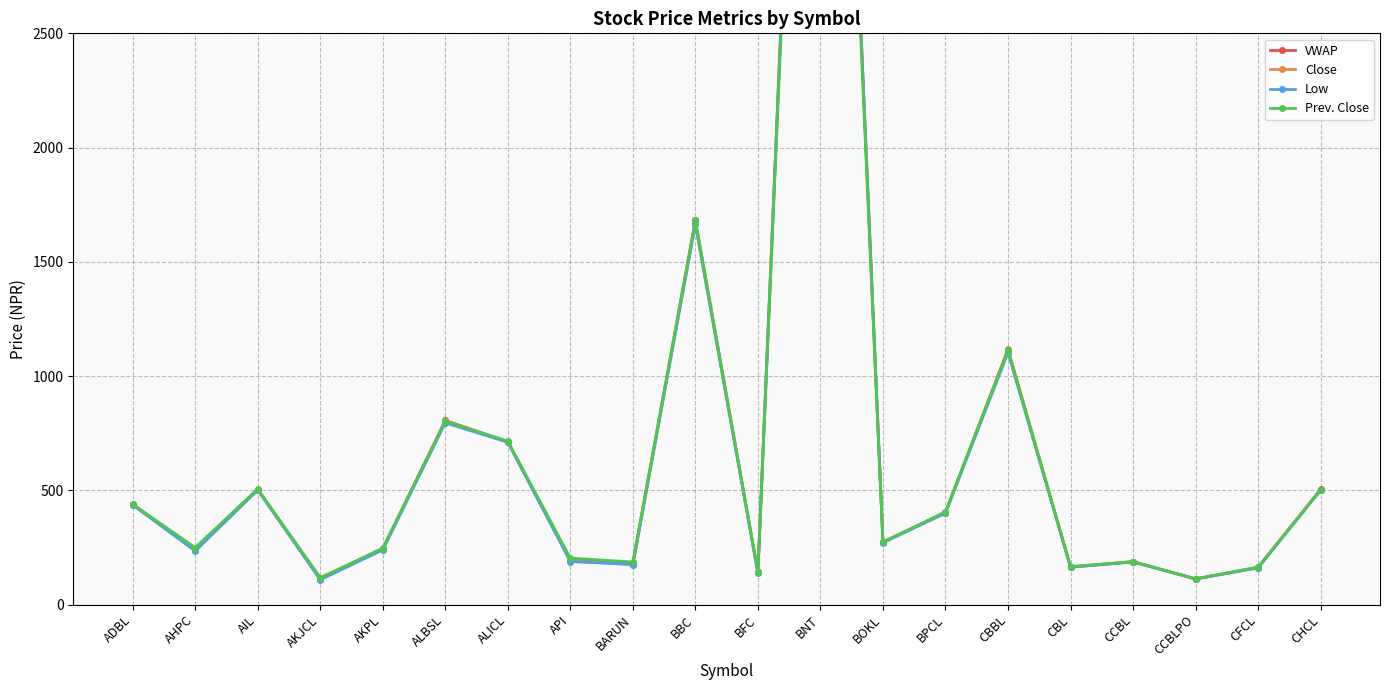

What is the spread (max minus min) of values at AHPC?

15.0